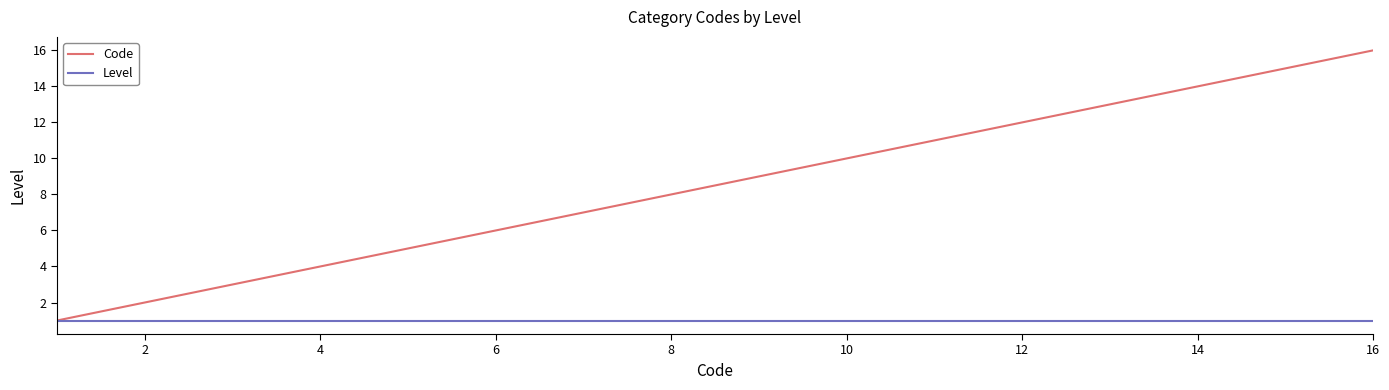

List the series in order of their peak value, highest first.

Code, Level